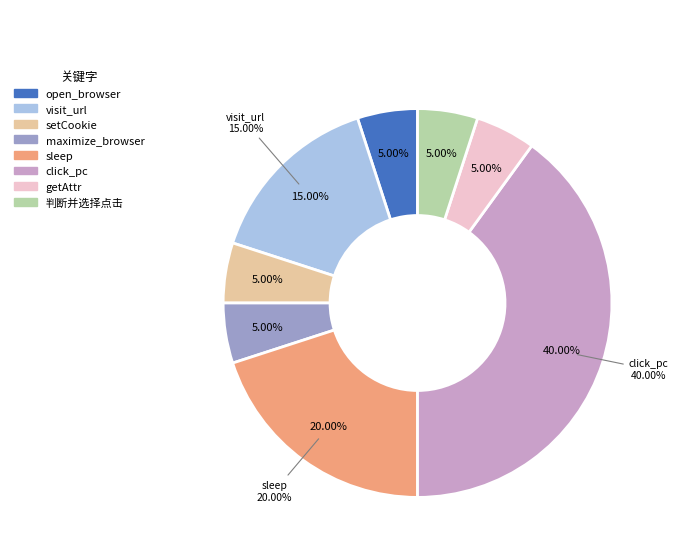

To the nearest percent, what is the difference between the getAttr and click_pc slice percentages?

35%